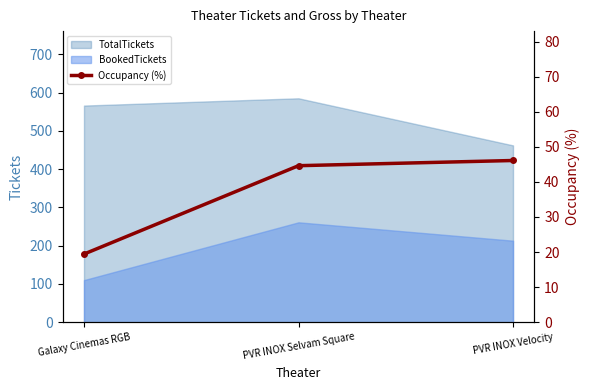

What is the minimum value shown in the chart?

19.4